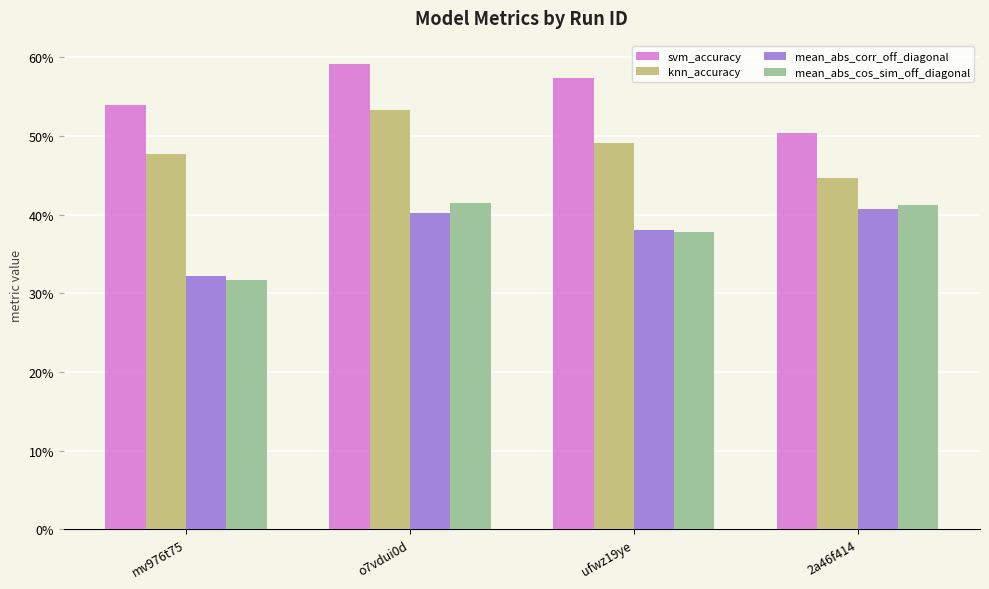

Reading left to right, transcribe all the data shown in this chart.

svm_accuracy: 0.5	0.6	0.6	0.5
knn_accuracy: 0.5	0.5	0.5	0.4
mean_abs_corr_off_diagonal: 0.3	0.4	0.4	0.4
mean_abs_cos_sim_off_diagonal: 0.3	0.4	0.4	0.4